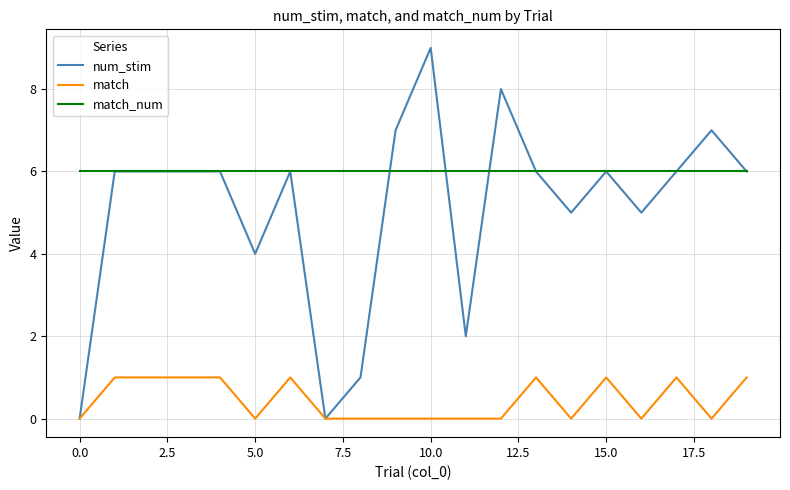

Which series has the largest range (max minus min)?

num_stim